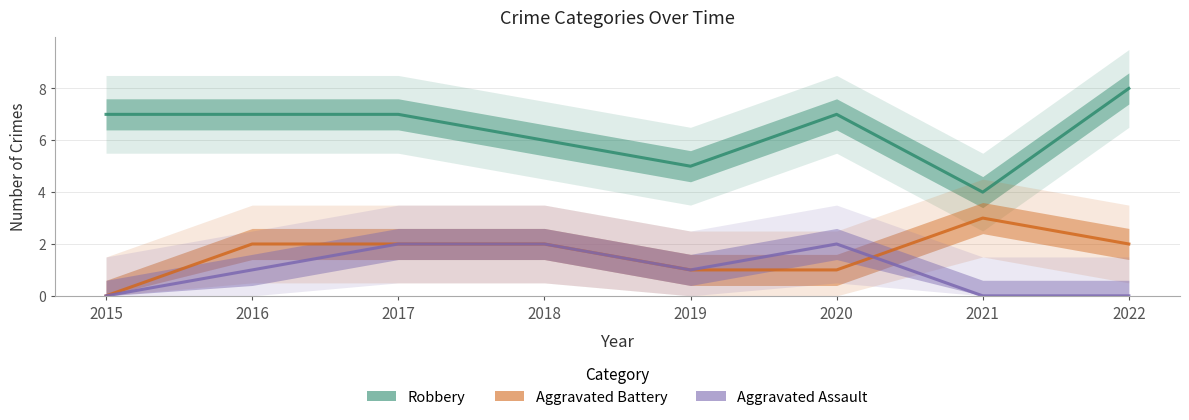

True or false: Aggravated Battery has a value of 5 at 2021.

False